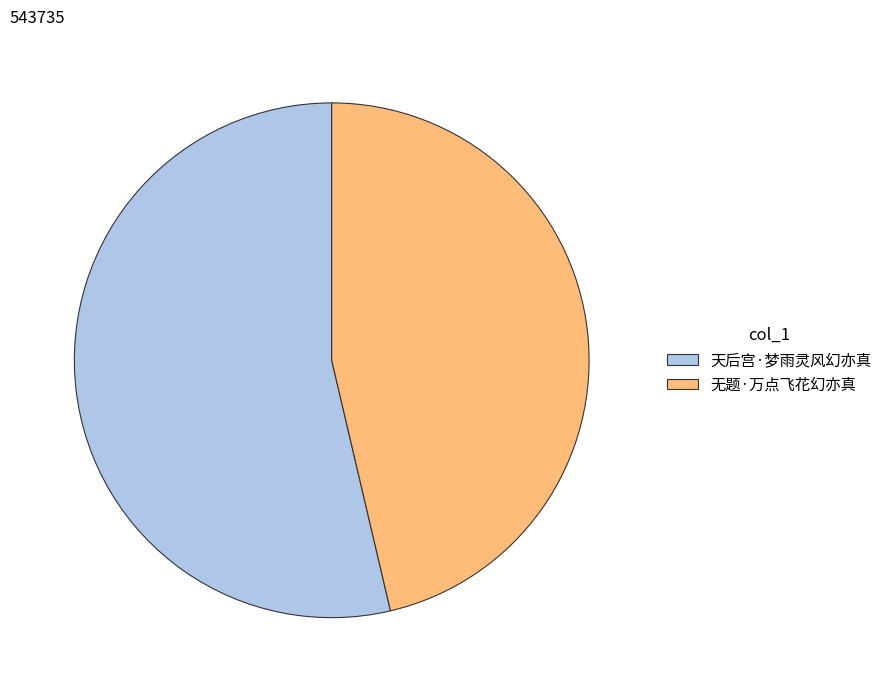

Which category has the smallest portion of the pie?

无题·万点飞花幻亦真